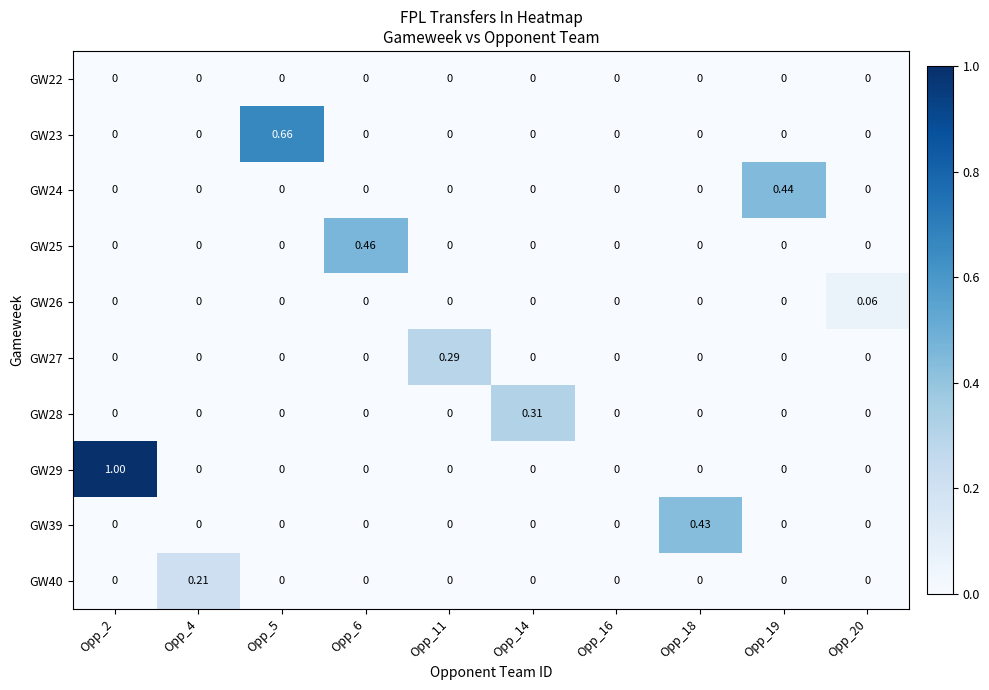

Is the value of GW22 at Opp_16 greater than the value of GW24 at Opp_19?

No